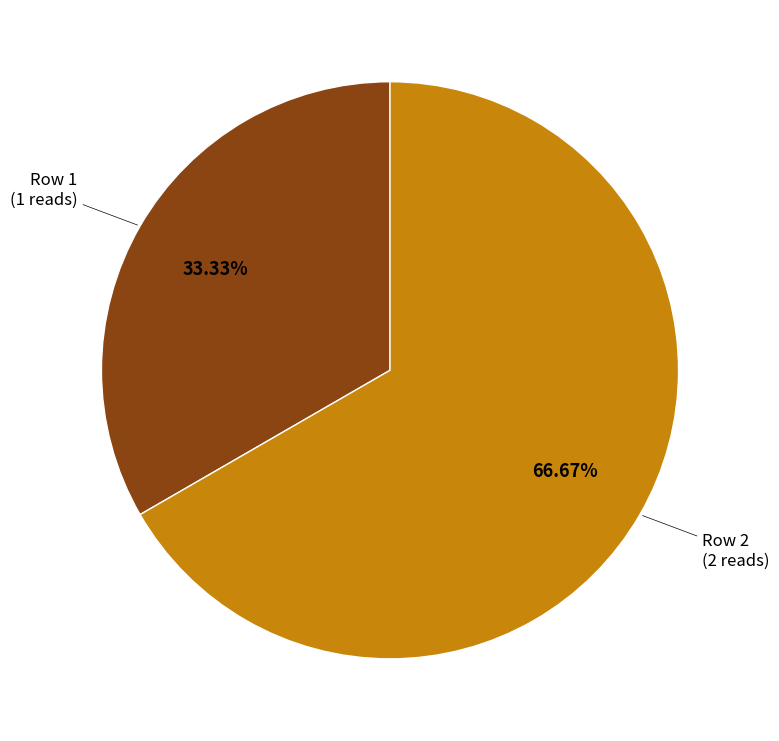

Is there any slice that represents more than half of the pie?

Yes